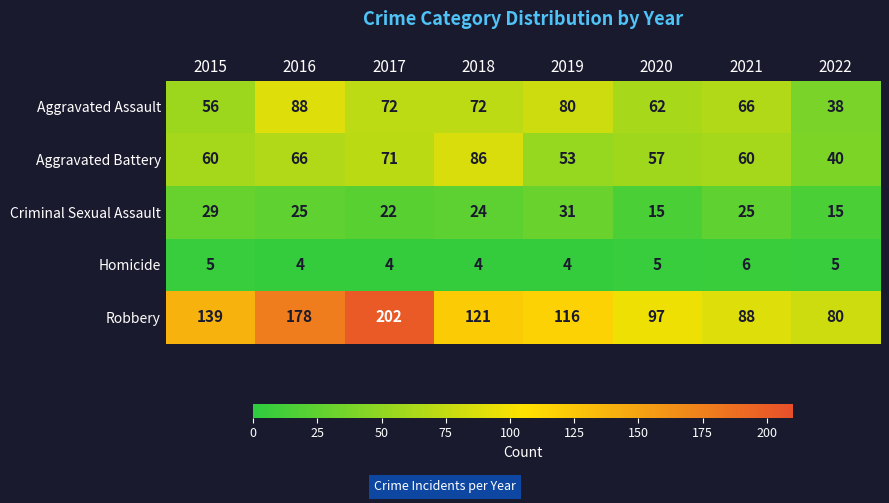

Which series changed the most between 2018 and 2021?

Robbery